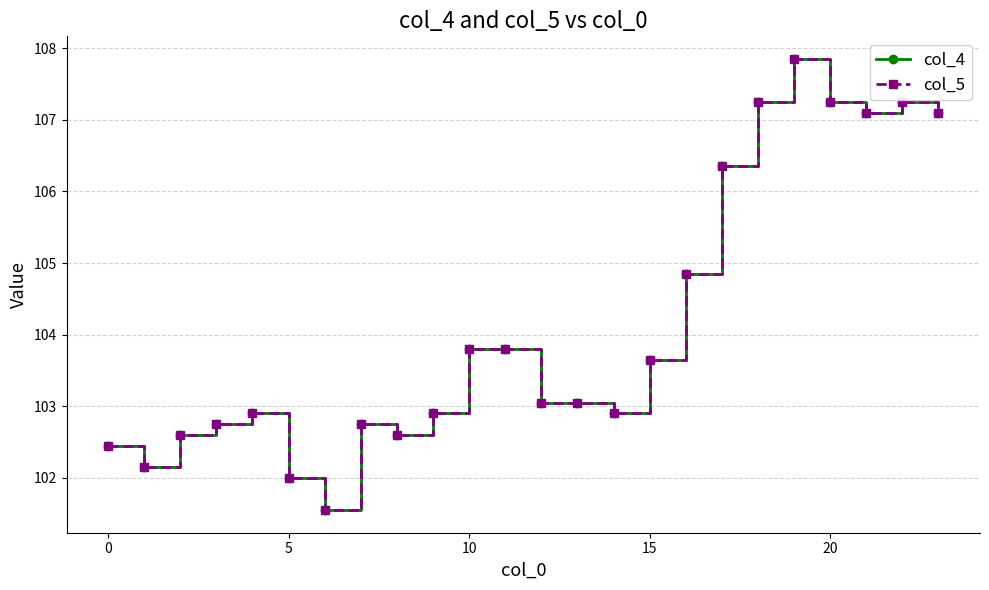

Is this an area chart (filled region under the line)?

No